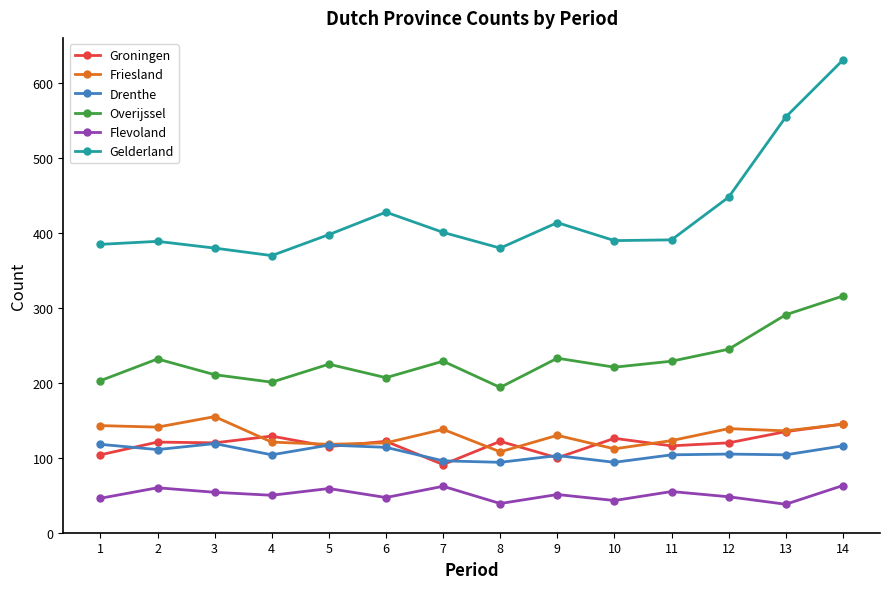

At which category is the sum across all series the highest?

14